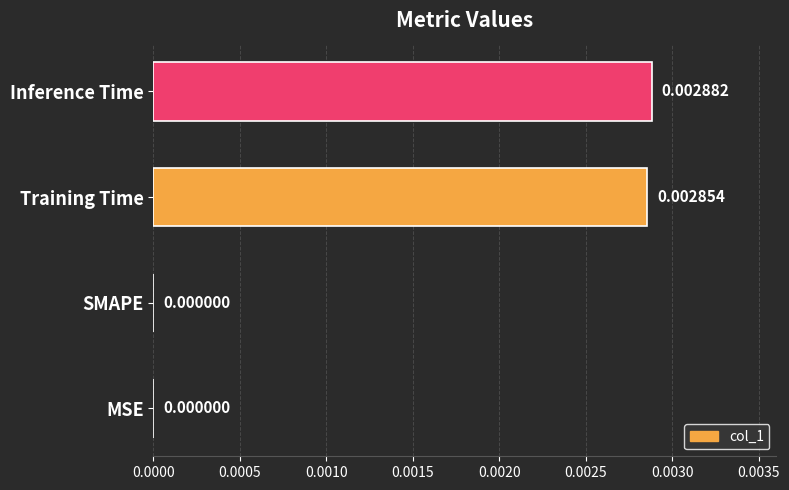

Between SMAPE and Inference Time, which is larger?

Inference Time